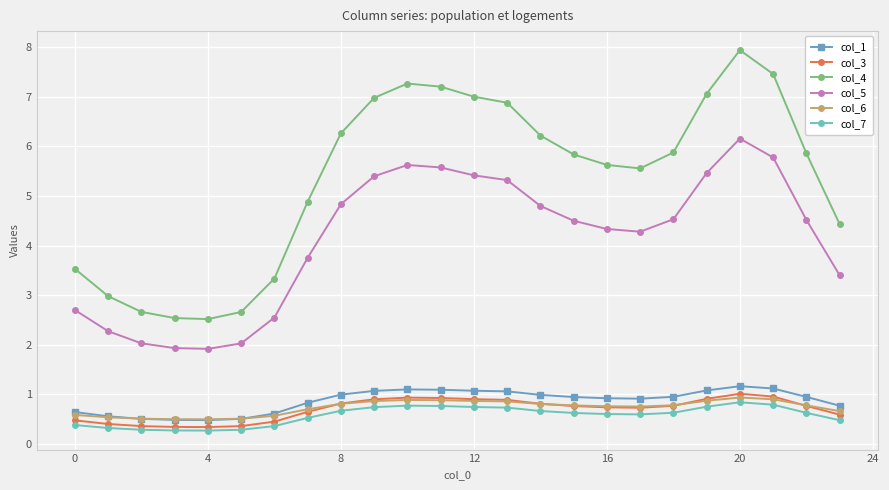

What is the sum of all col_1 values?

20.9